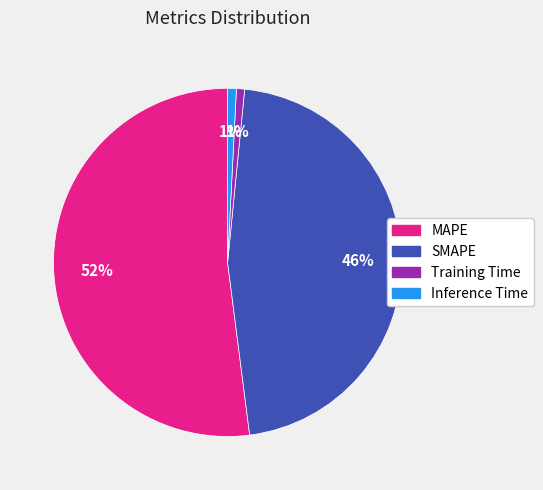

The Training Time slice represents 1% of the pie. True or false?

True